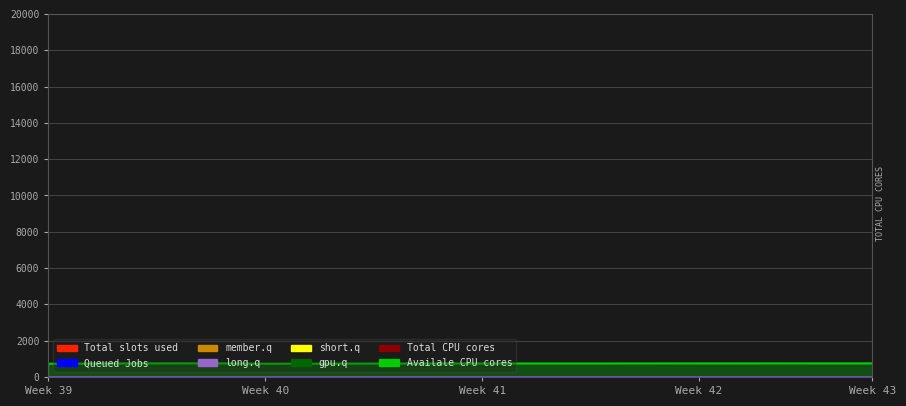

True or false: the data has more than 1 interior local peaks.

False